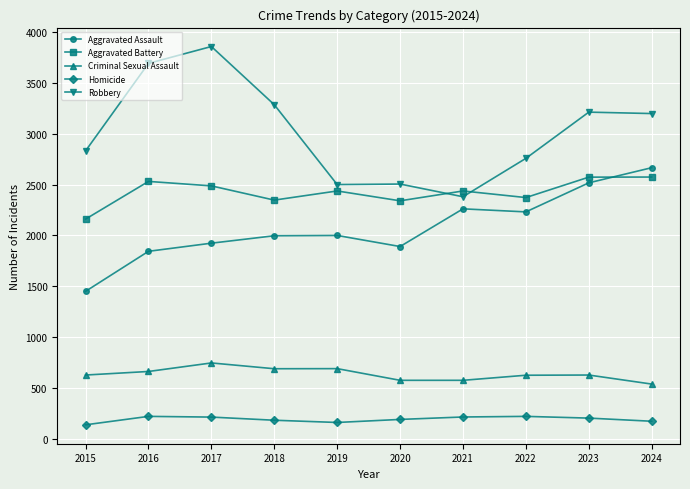

What is the maximum value for Robbery?

3860